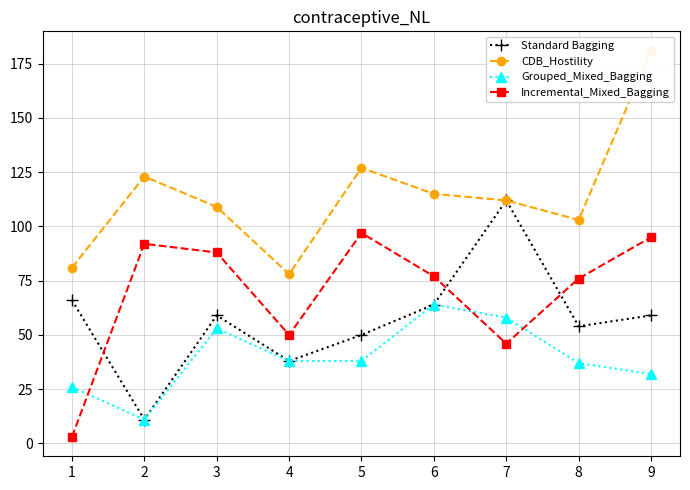

Which series has the largest total across all categories?

CDB_Hostility